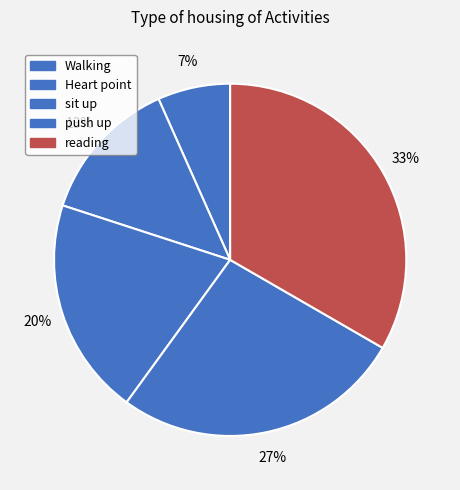

Rank the categories by value from highest to lowest.

reading, push up, sit up, Heart point, Walking